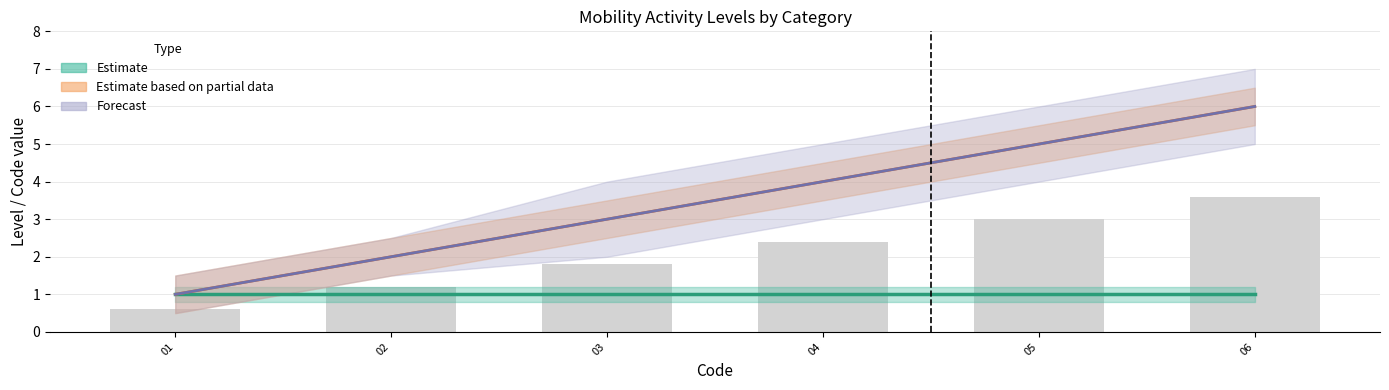

Count the Forecast values in the range 2 to 5.

4